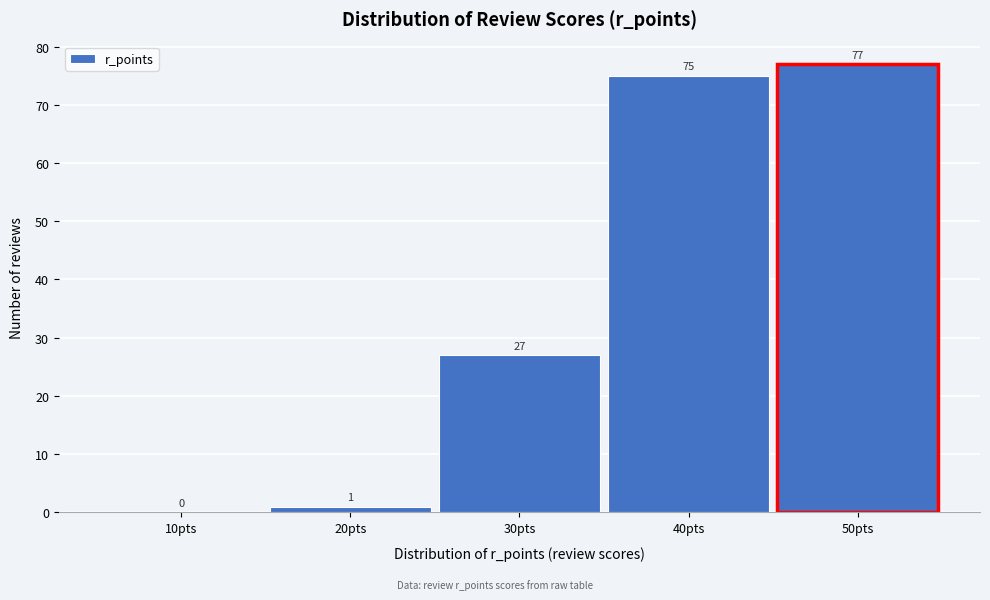

Reading left to right, what are all the values shown in this chart?

10pts=0	20pts=1	30pts=27	40pts=75	50pts=77